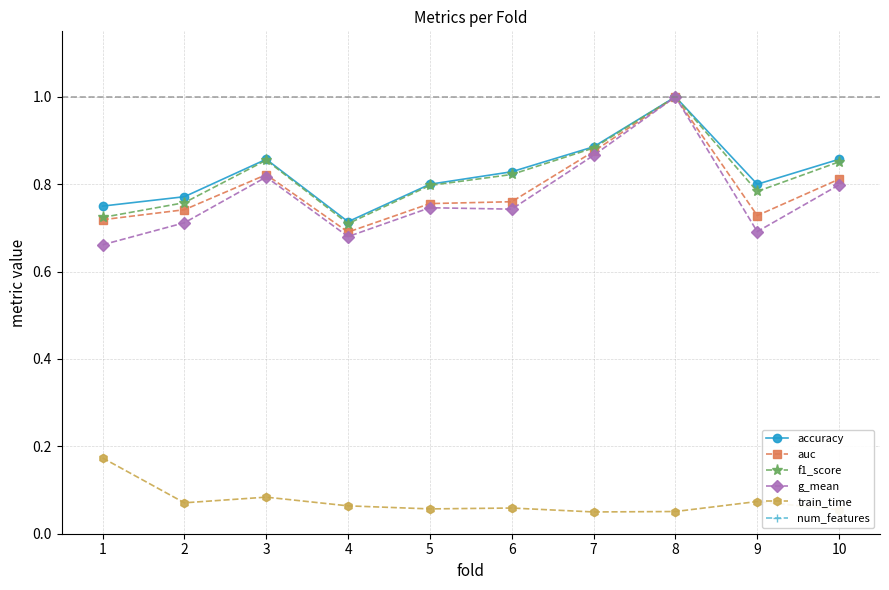

Which category has the highest value across all series?

4